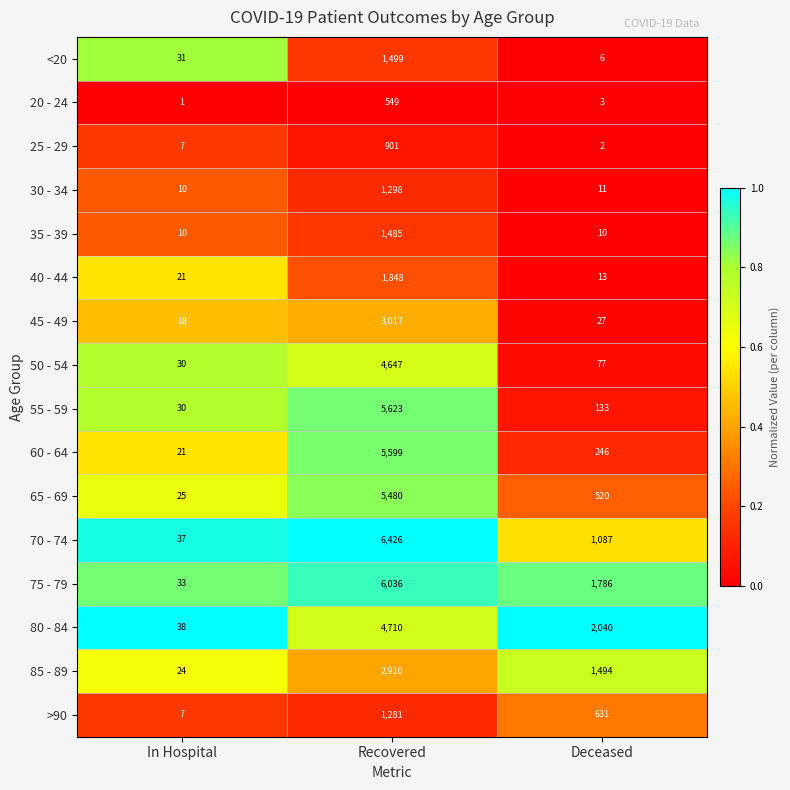

Is it true that 60 - 64 equals 100 at Deceased?

False